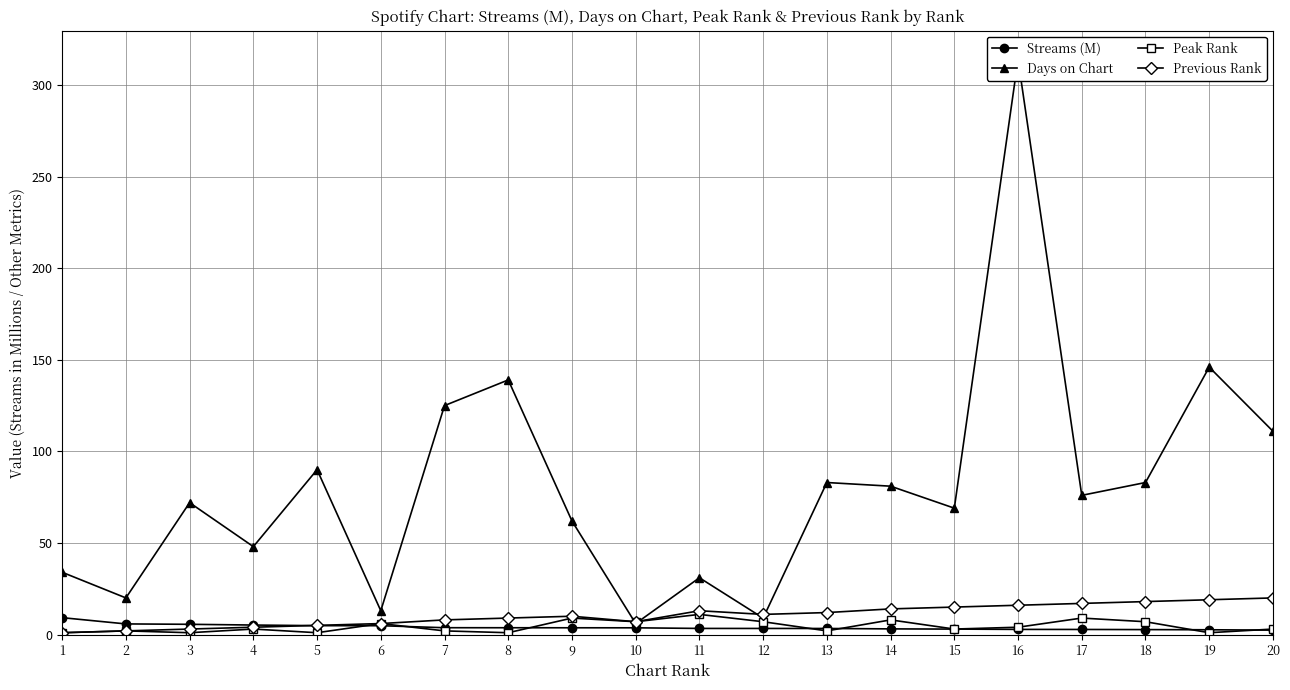

Reading right to left, extract all data points from this chart.

Streams (M): 2.4	2.6	2.7	2.8	2.8	3.0	3.1	3.3	3.3	3.3	3.7	3.7	3.7	3.7	4.8	4.9	5.2	5.6	5.8	9.2
Days on Chart: 111.0	146.0	83.0	76.0	314.0	69.0	81.0	83.0	9.0	31.0	6.0	62.0	139.0	125.0	13.0	90.0	48.0	72.0	20.0	34.0
Peak Rank: 3.0	1.0	7.0	9.0	4.0	3.0	8.0	2.0	7.0	11.0	7.0	9.0	1.0	2.0	6.0	1.0	3.0	1.0	2.0	1.0
Previous Rank: 20.0	19.0	18.0	17.0	16.0	15.0	14.0	12.0	11.0	13.0	7.0	10.0	9.0	8.0	6.0	5.0	4.0	3.0	2.0	1.0